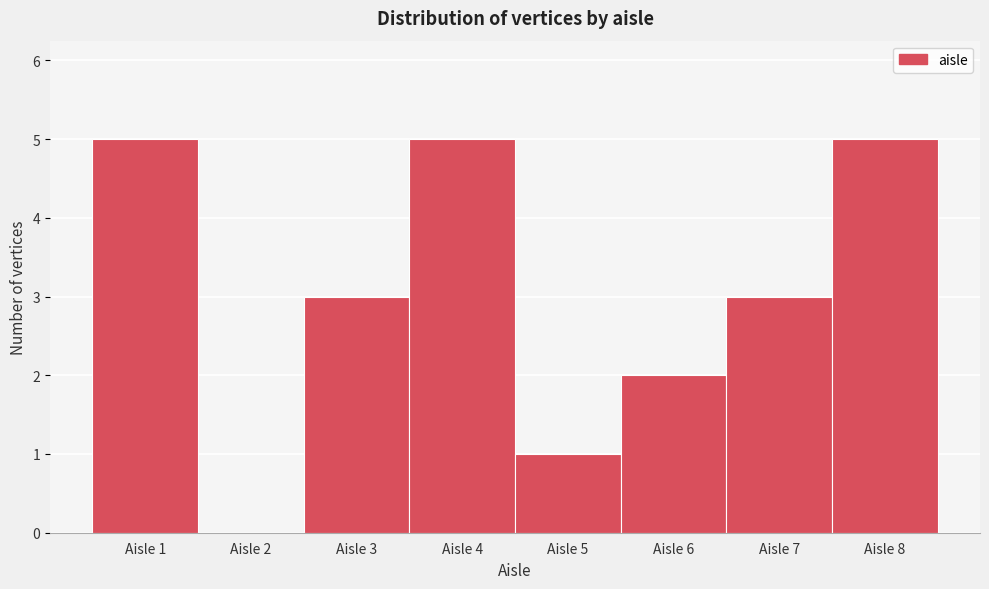

What is the height of the bar covering 2.5 to 3.5 on the x-axis? The values are not printed on the chart, so give them approximately, as read against the axis.

3